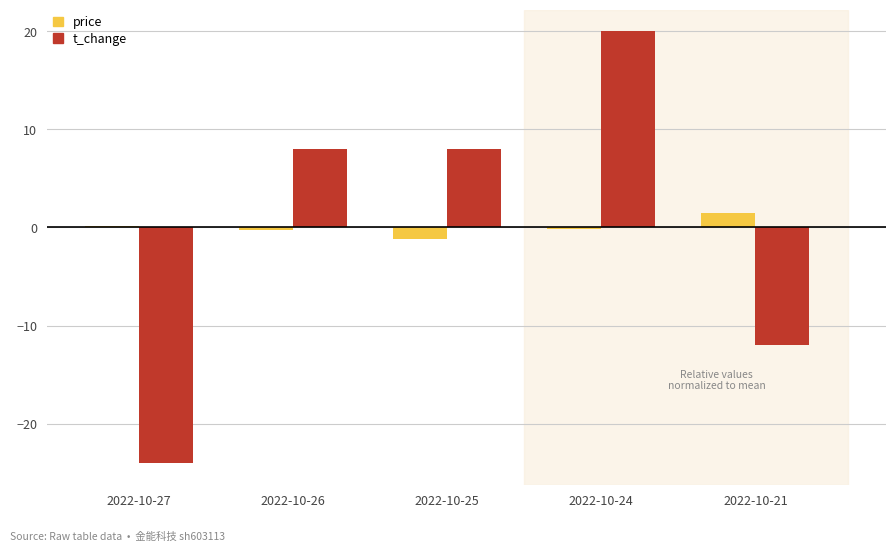

What is the lowest value of the price series?

-1.2